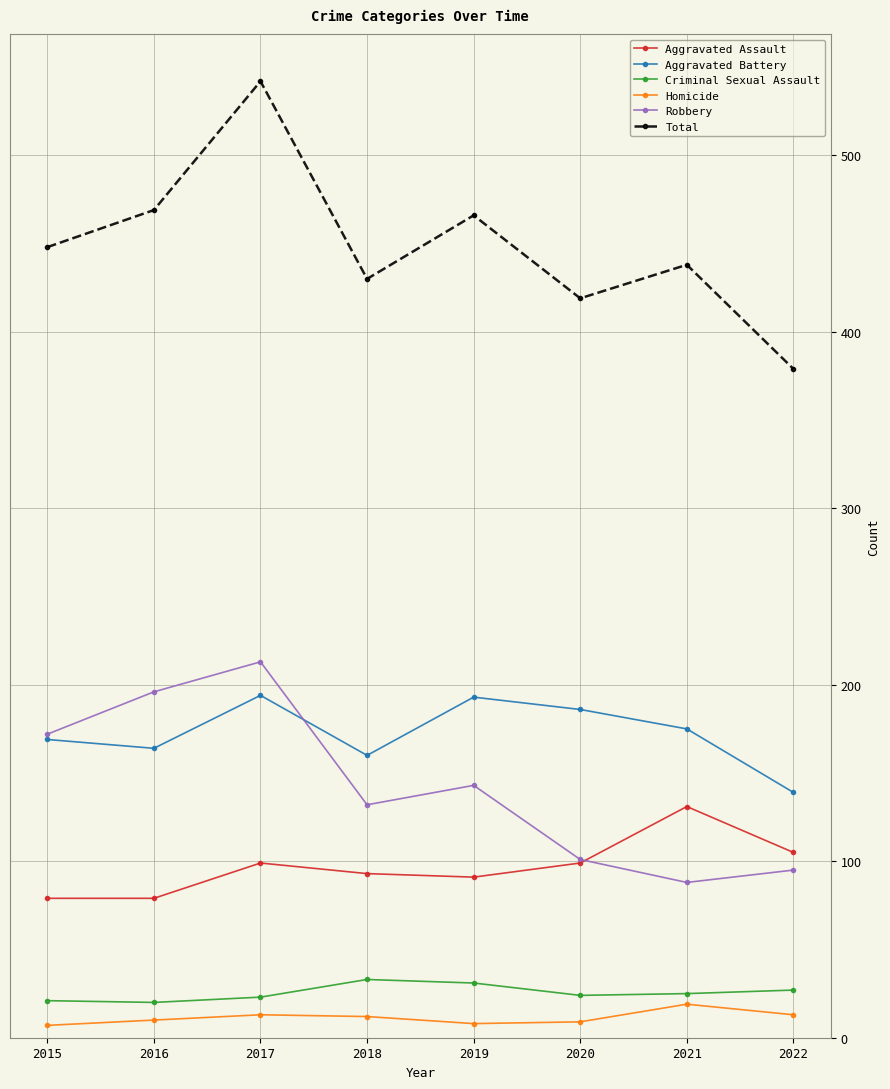

True or false: Aggravated Battery and Criminal Sexual Assault intersect in this chart.

False